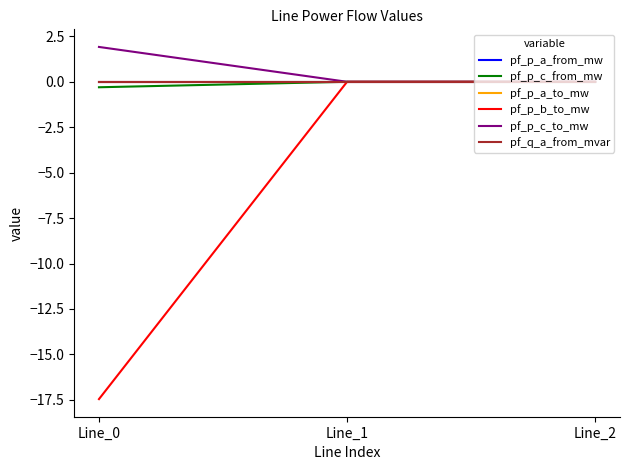

Does the chart have visible grid lines?

No